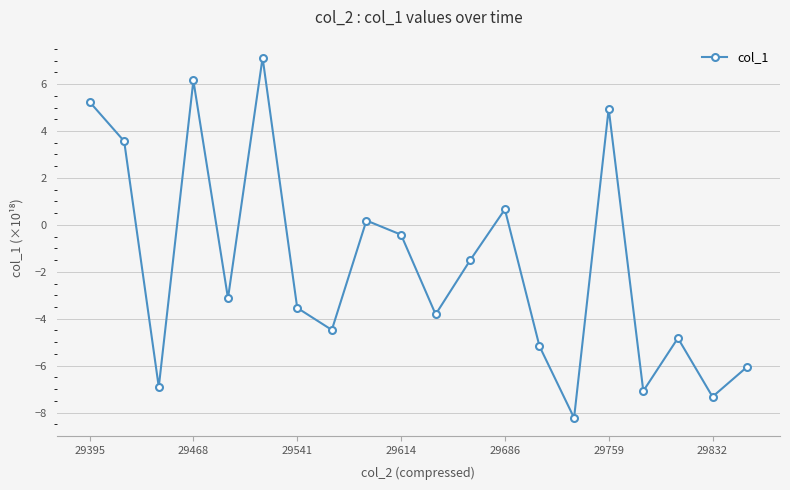

Reading left to right, extract all data points from this chart.

5.2	3.6	-6.9	6.2	-3.1	7.1	-3.5	-4.5	0.2	-0.4	-3.8	-1.5	0.7	-5.2	-8.2	5.0	-7.1	-4.8	-7.3	-6.1